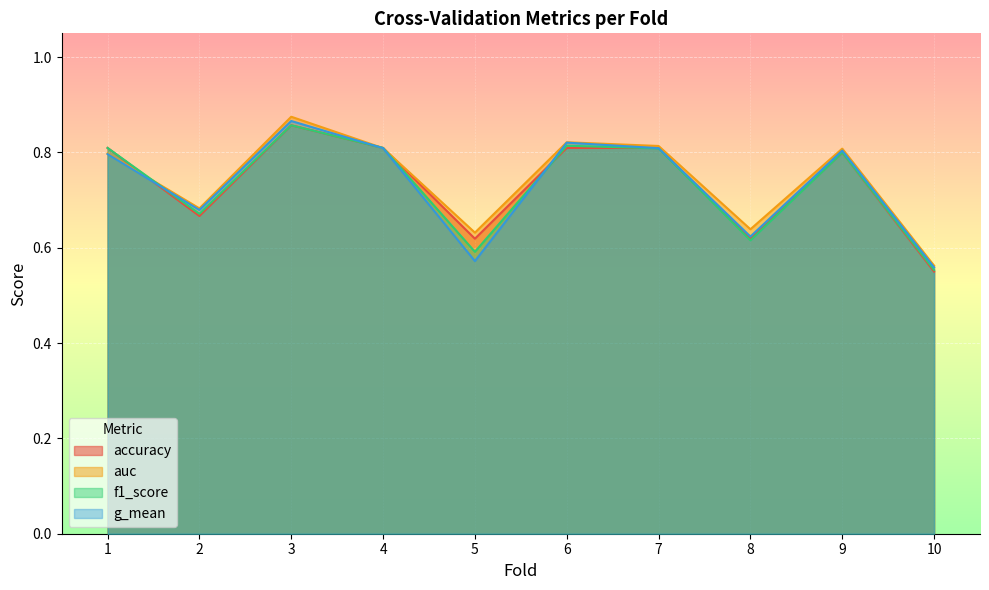

Which label corresponds to the largest value in the chart?

3